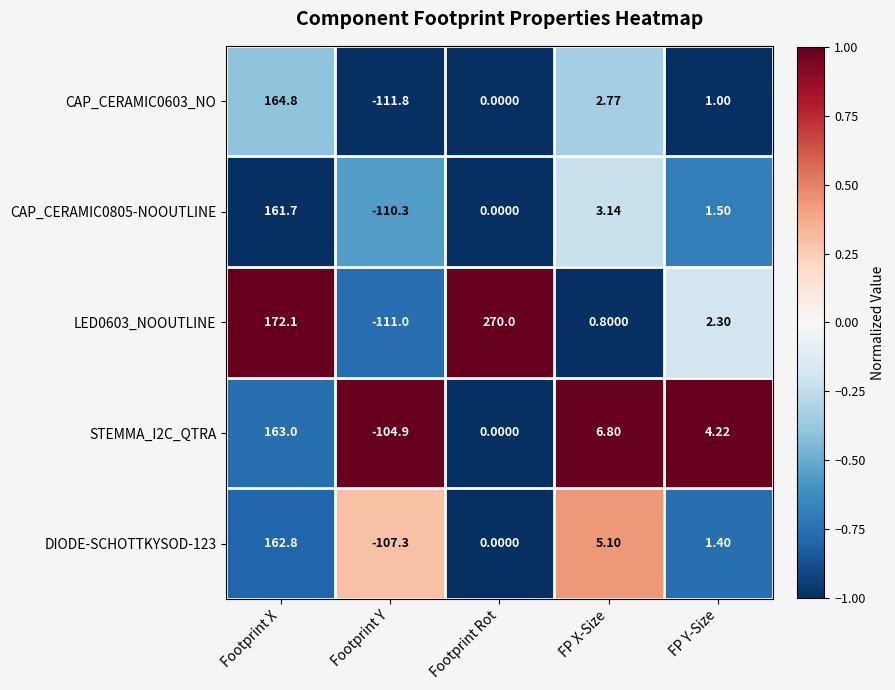

Count the number of categories in the chart.

5